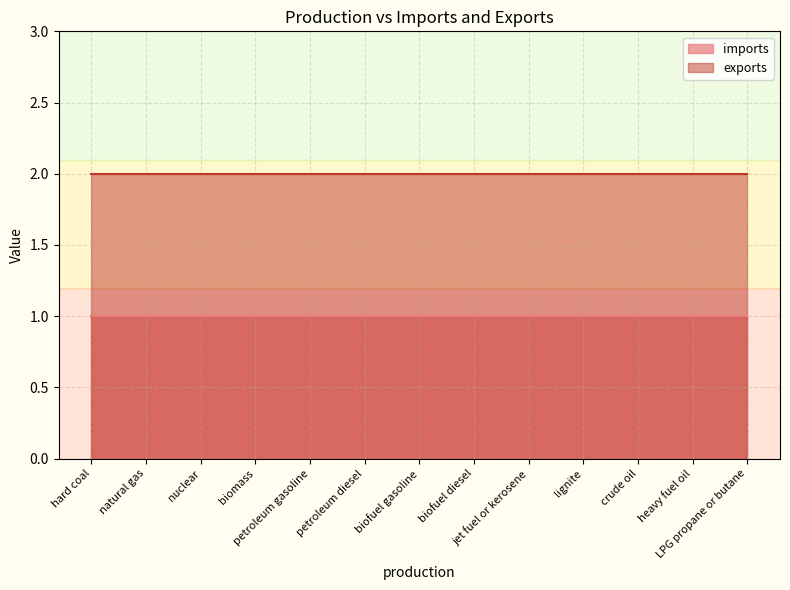

Reading left to right, what are all the values shown in this chart?

imports: hard coal=1	natural gas=1	nuclear=1	biomass=1	petroleum gasoline=1	petroleum diesel=1	biofuel gasoline=1	biofuel diesel=1	jet fuel or kerosene=1	lignite=1	crude oil=1	heavy fuel oil=1	LPG propane or butane=1
exports: hard coal=2	natural gas=2	nuclear=2	biomass=2	petroleum gasoline=2	petroleum diesel=2	biofuel gasoline=2	biofuel diesel=2	jet fuel or kerosene=2	lignite=2	crude oil=2	heavy fuel oil=2	LPG propane or butane=2